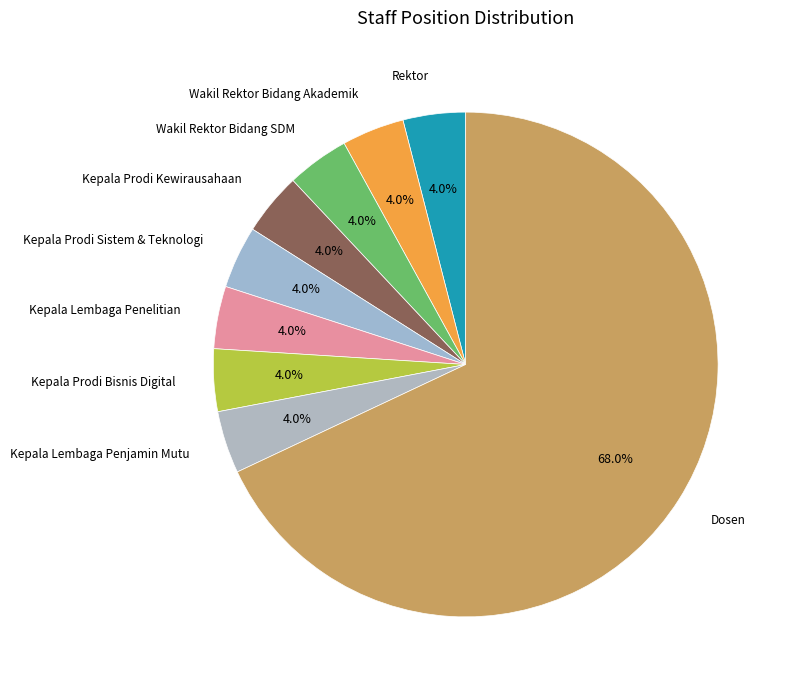

Approximately how many times larger is the value at Wakil Rektor Bidang SDM compared to Wakil Rektor Bidang Akademik?

1.0